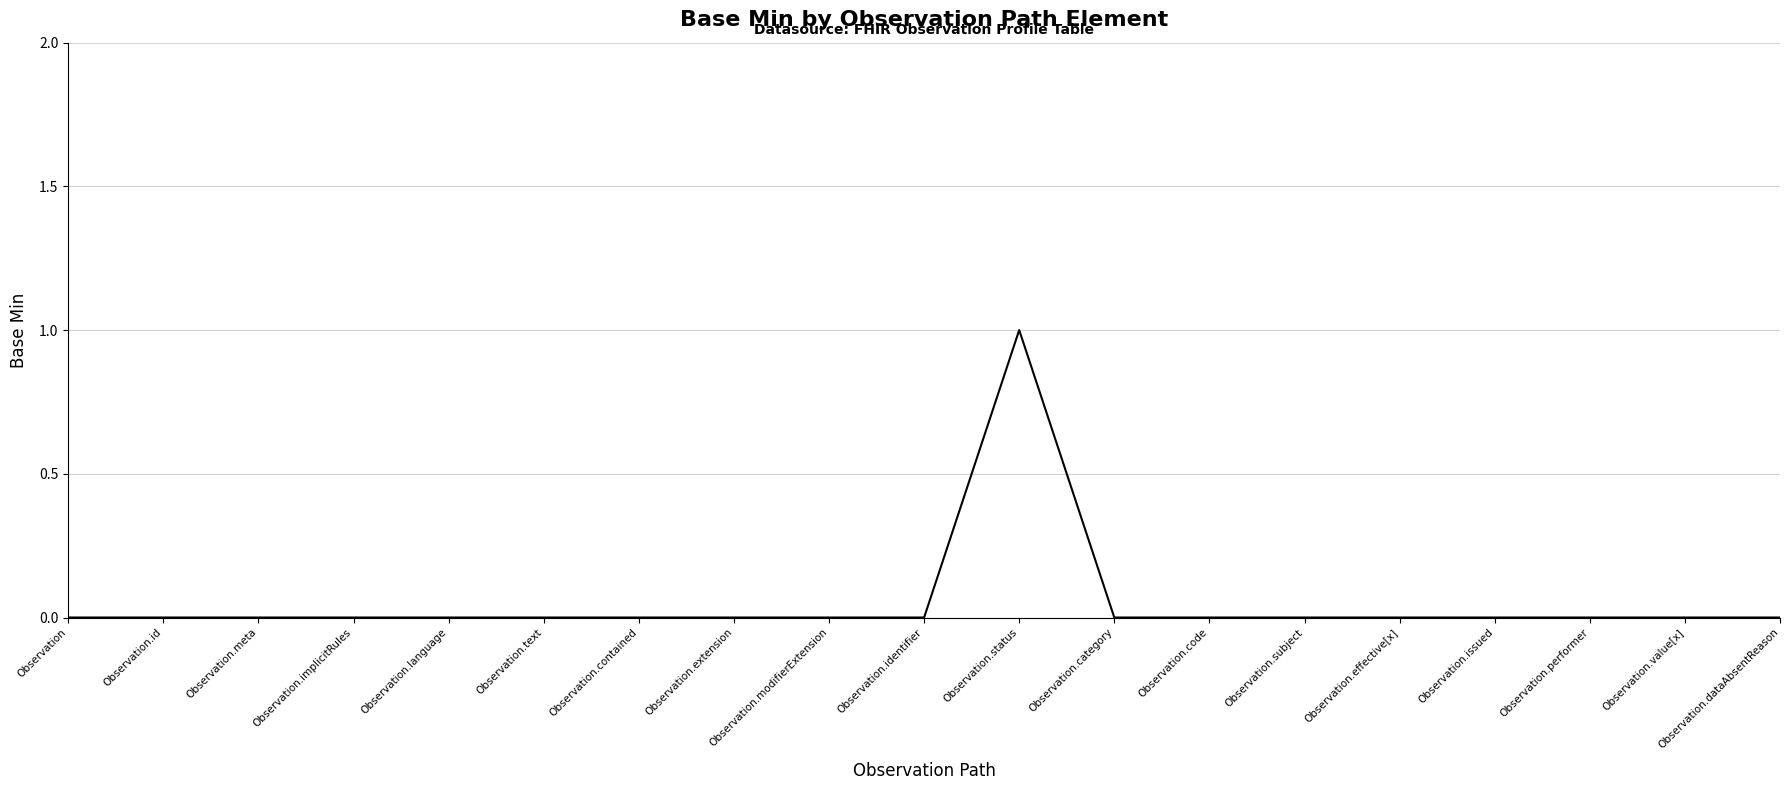

Reading left to right, what are all the values shown in this chart?

0	0	0	0	0	0	0	0	0	0	1	0	0	0	0	0	0	0	0